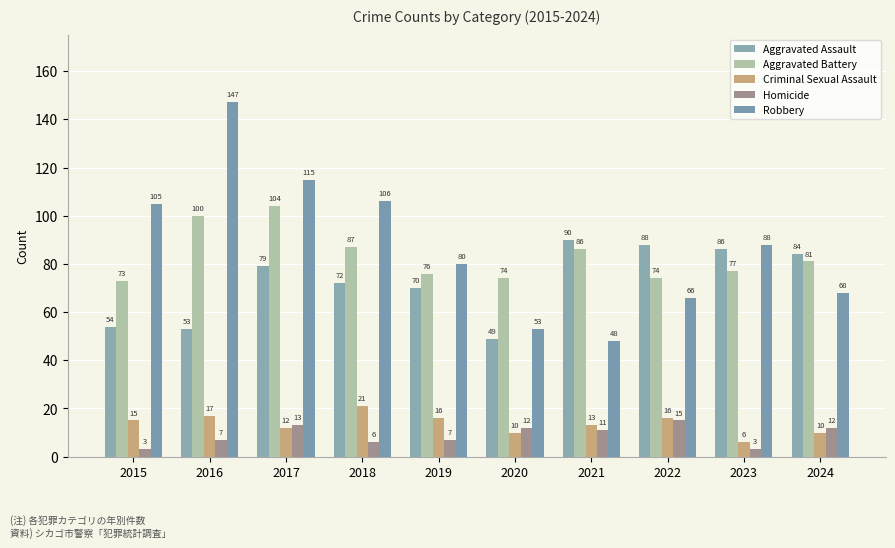

Which series has the widest spread of values?

Robbery